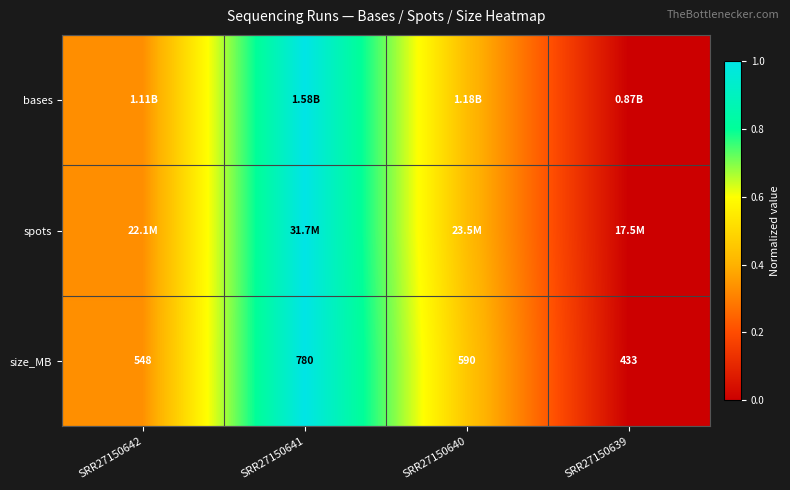

At which category is the sum across all series the highest?

SRR27150641